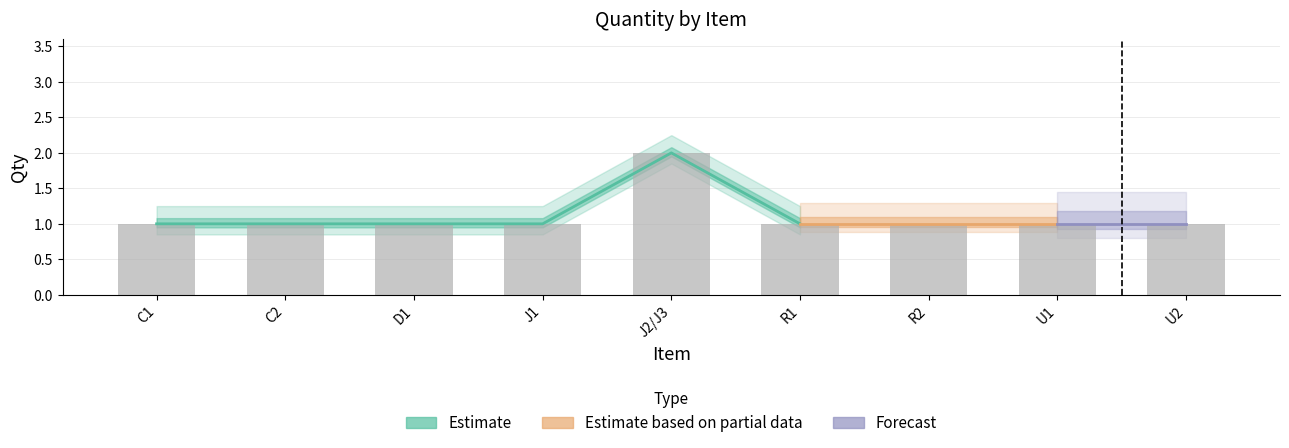

Rank the categories by value from highest to lowest.

J2/J3, C1, C2, D1, J1, R1, R2, U1, U2